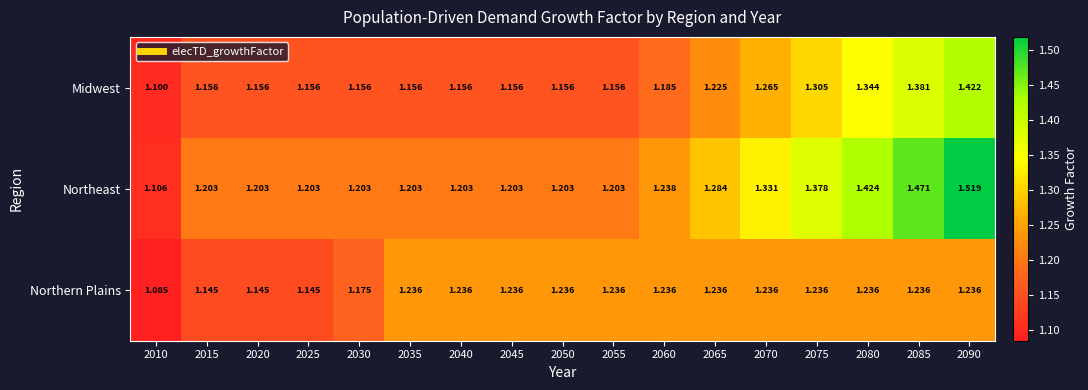

What is the minimum value shown in the chart?

1.1